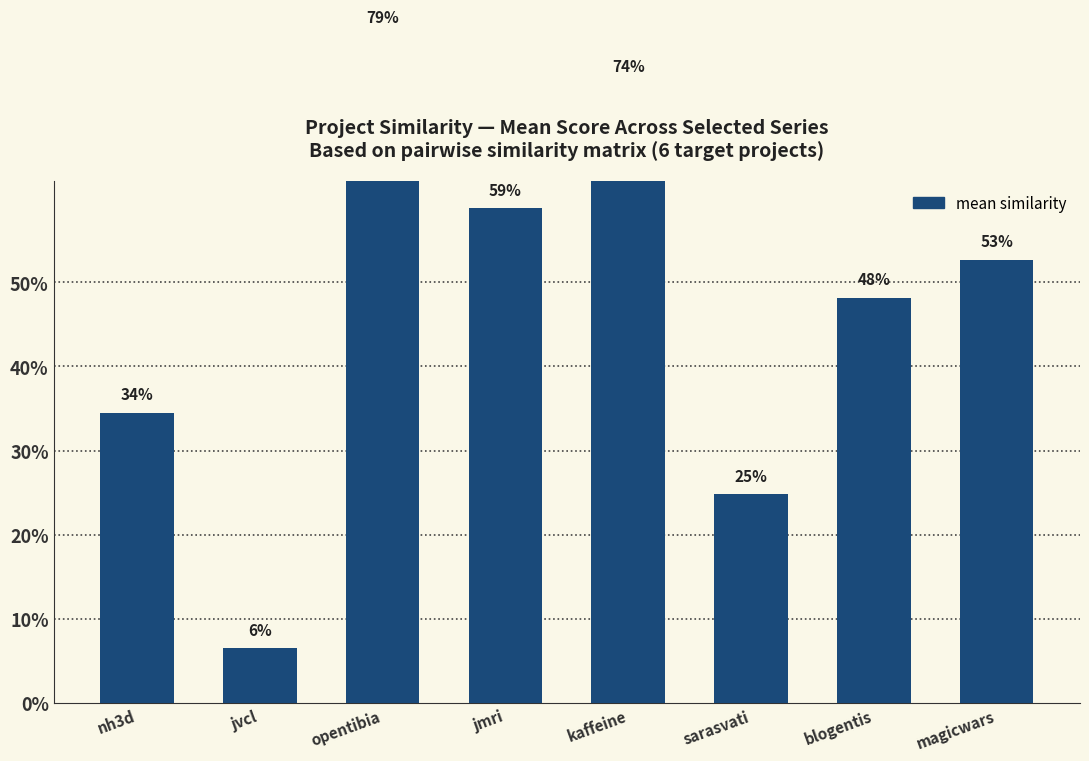

What value does the data have at jmri?

0.6